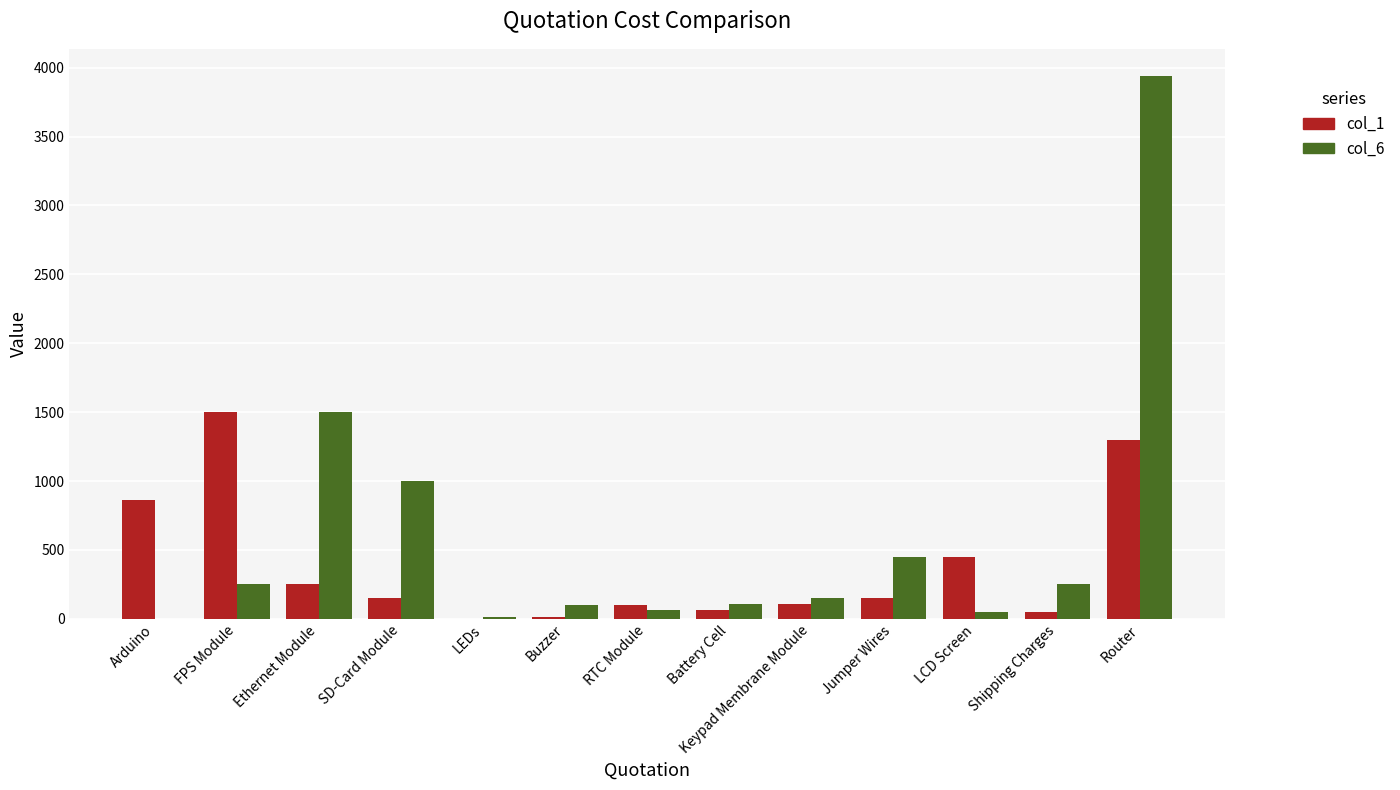

What is the total value across all series at Jumper Wires?

600